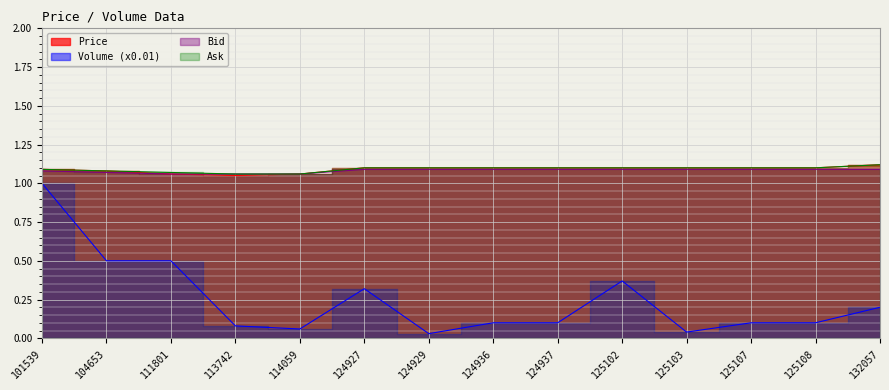

True or false: Ask and Price intersect in this chart.

False